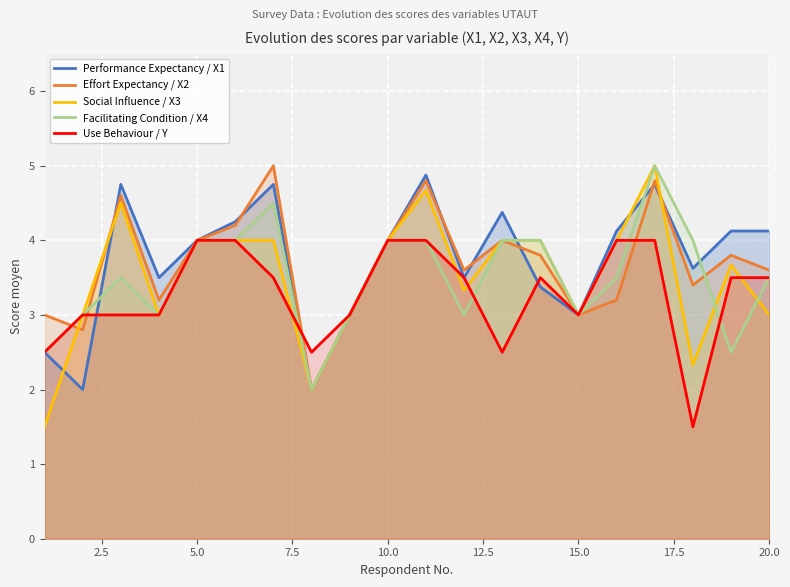

How many values in the Effort Expectancy / X2 series are below 3?

2